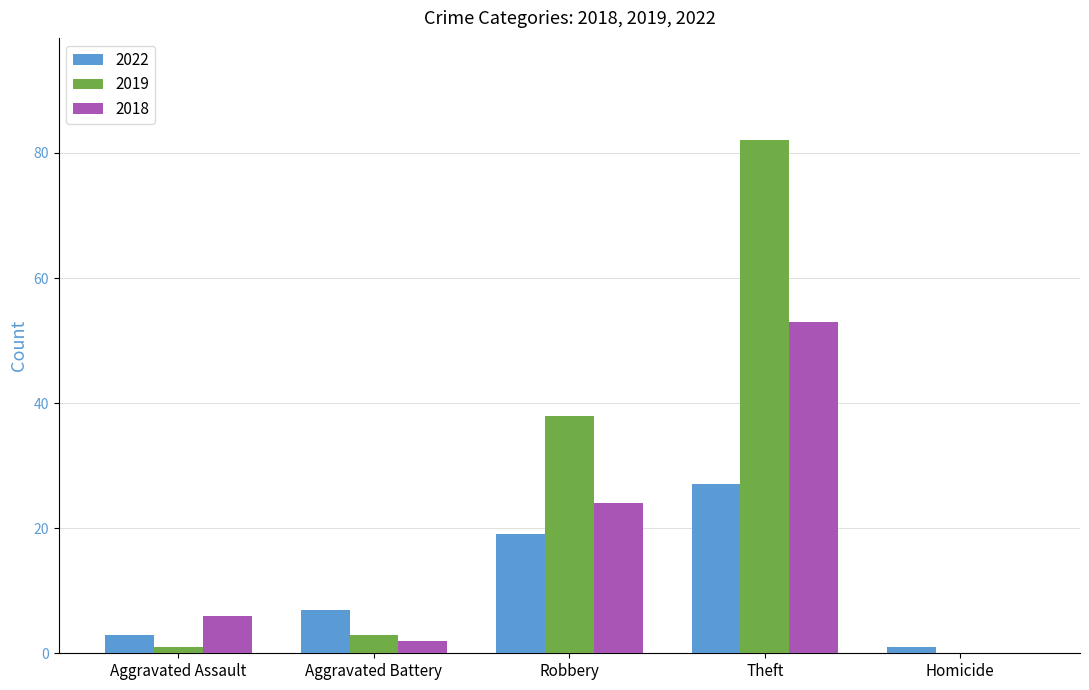

Which category has the highest value across all series?

Theft